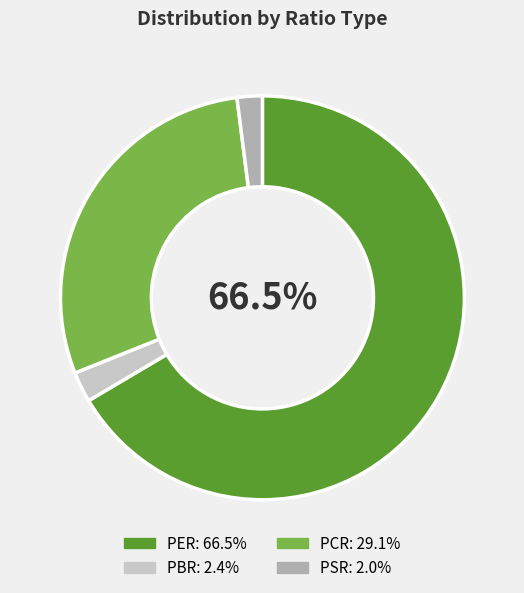

What portion of the pie excludes PER?

33.5%